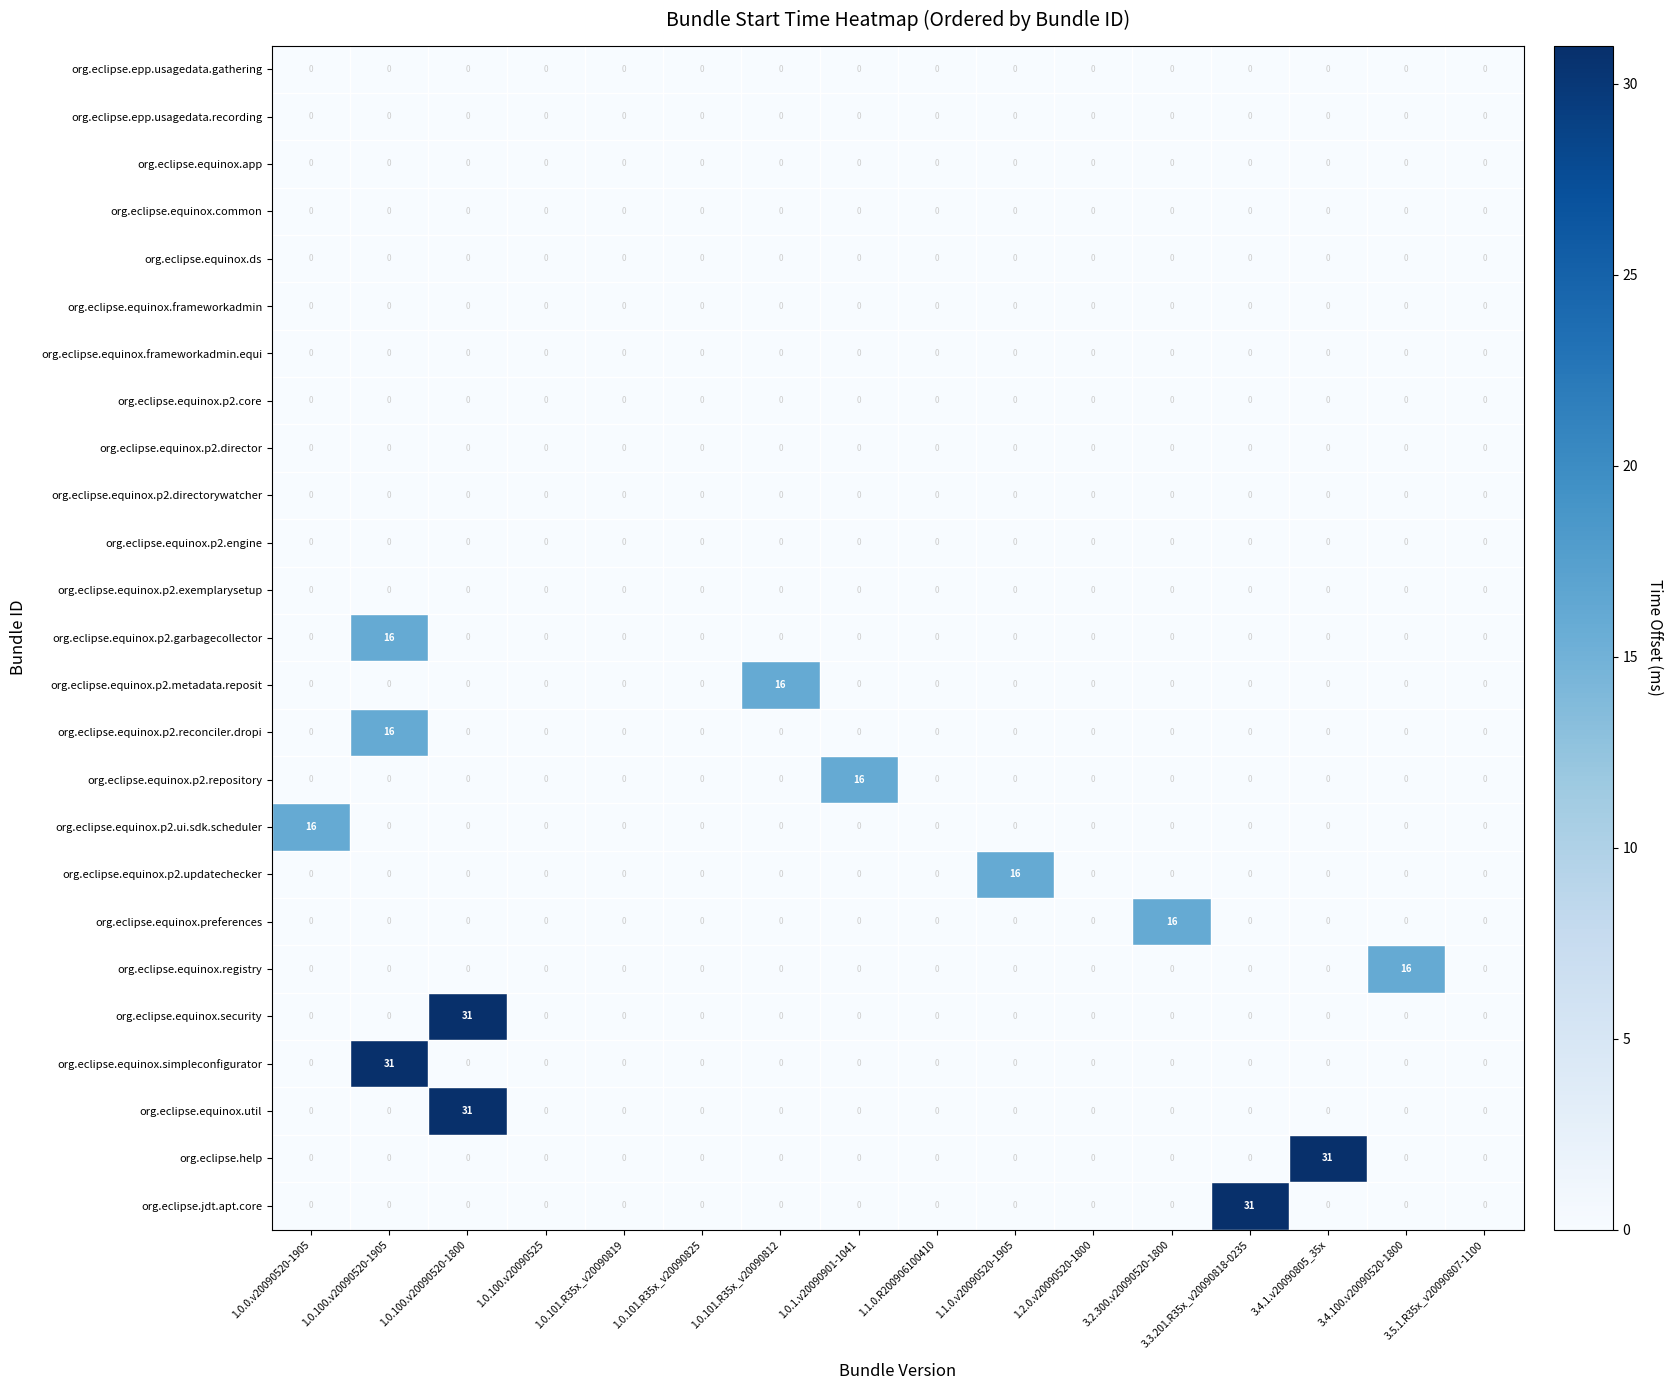

True or false: org.eclipse.equinox.p2.repository has a value of 0 at 1.0.101.R35x_v20090819.

True